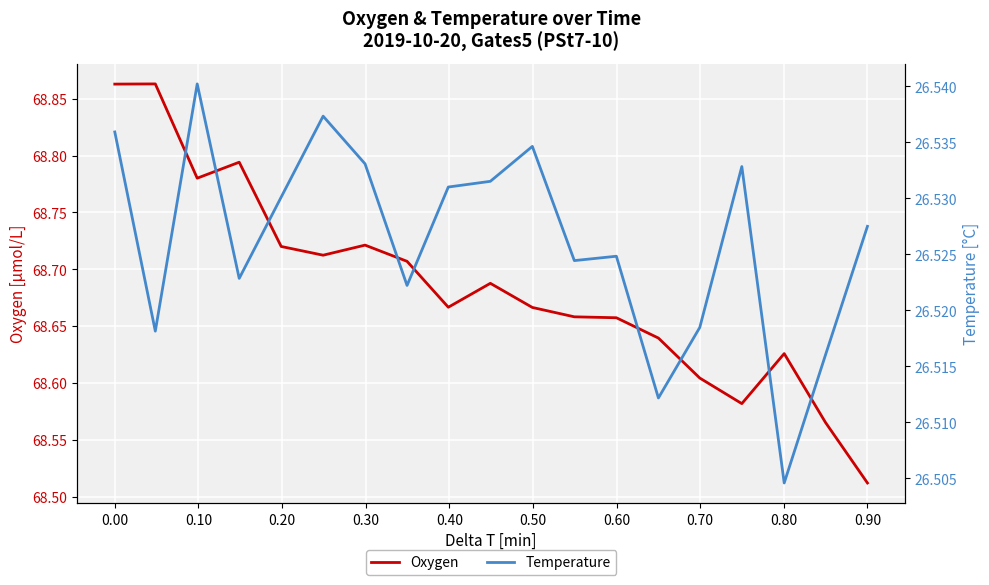

Which category has the lowest value in the Oxygen series?

0.90